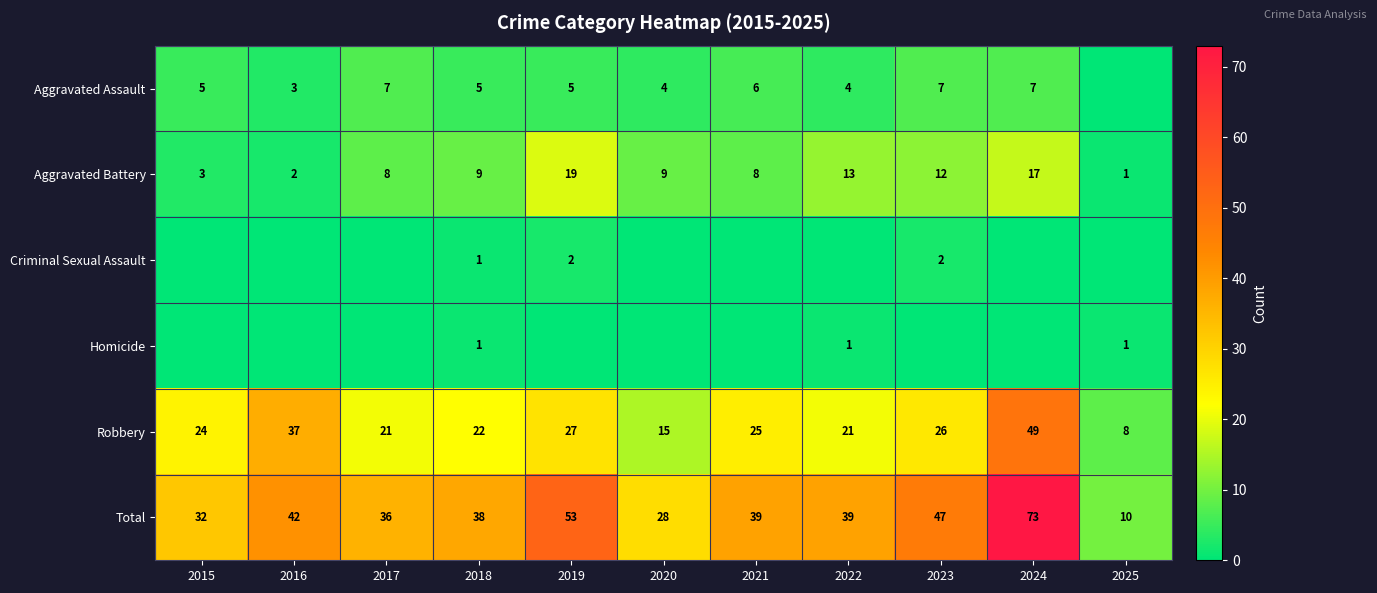

Is the value of Aggravated Assault at 2022 greater than the value of Homicide at 2025?

Yes